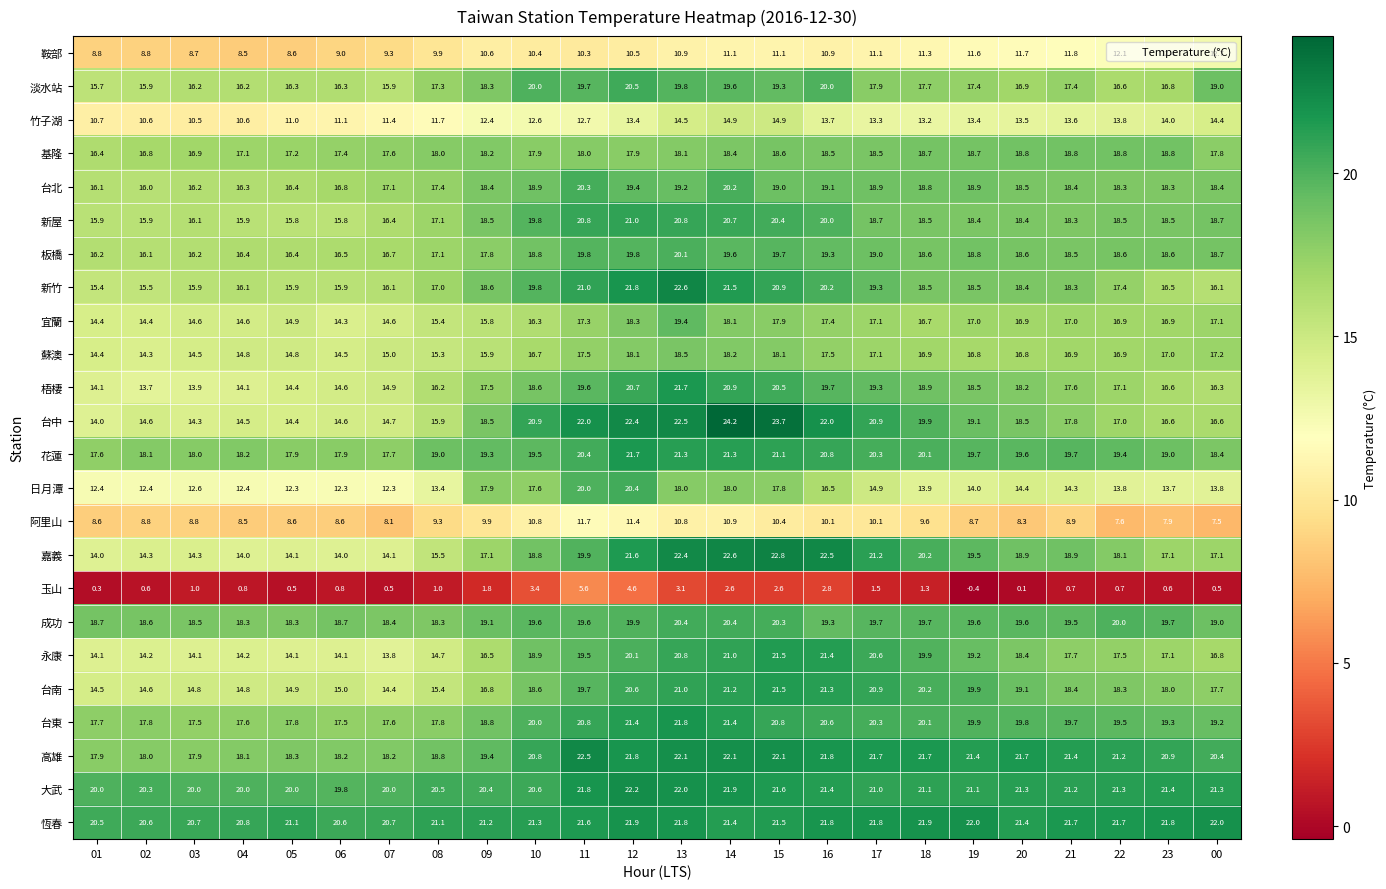

What is the difference between the maximum and second lowest values in the 永康 series?

7.4